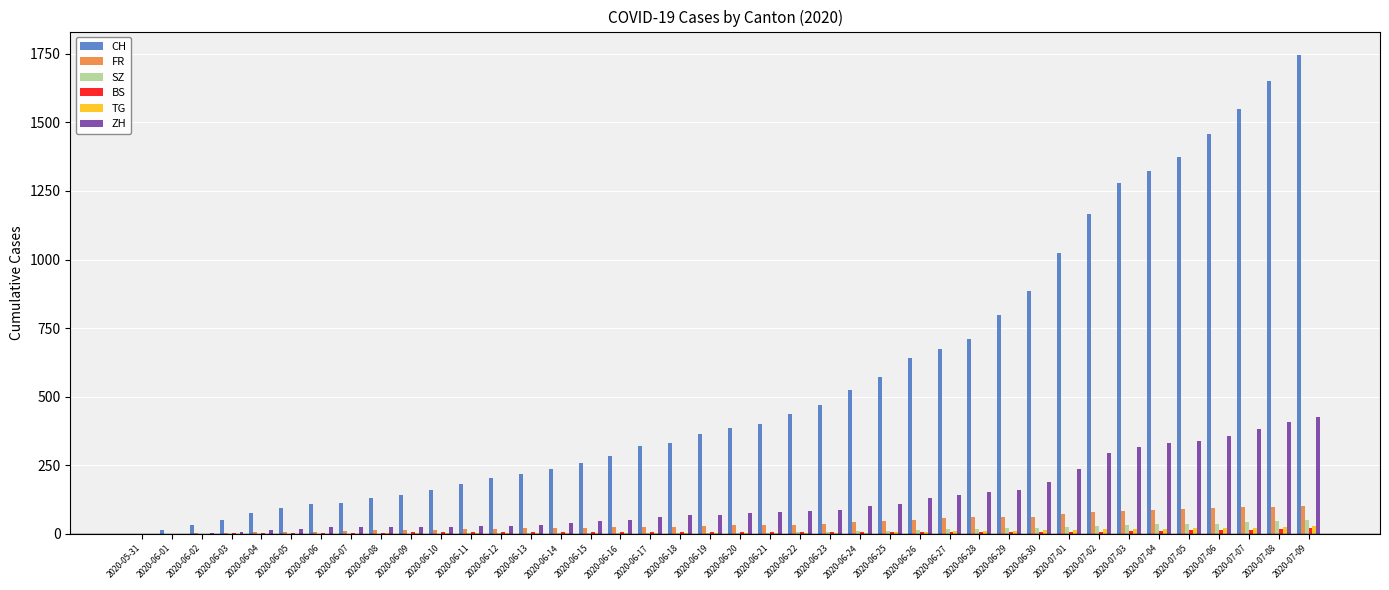

The value of ZH at 2020-07-09 is 206. True or false?

False